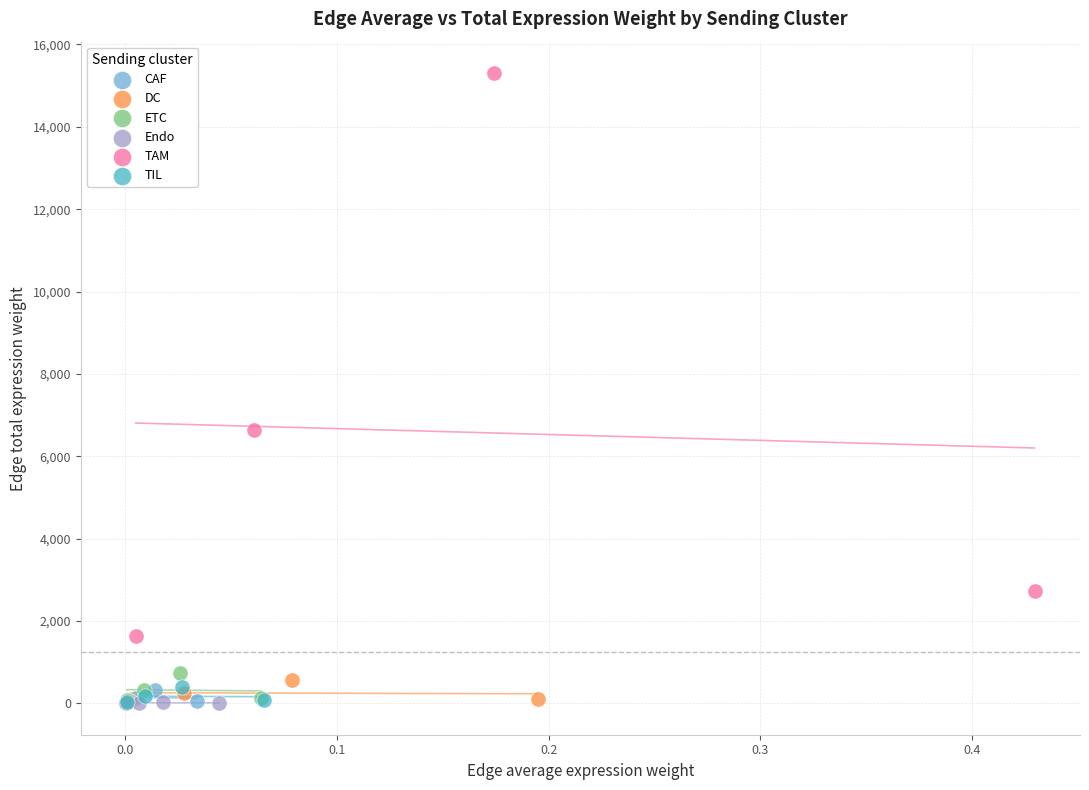

Which series contains the highest Y value?

TAM